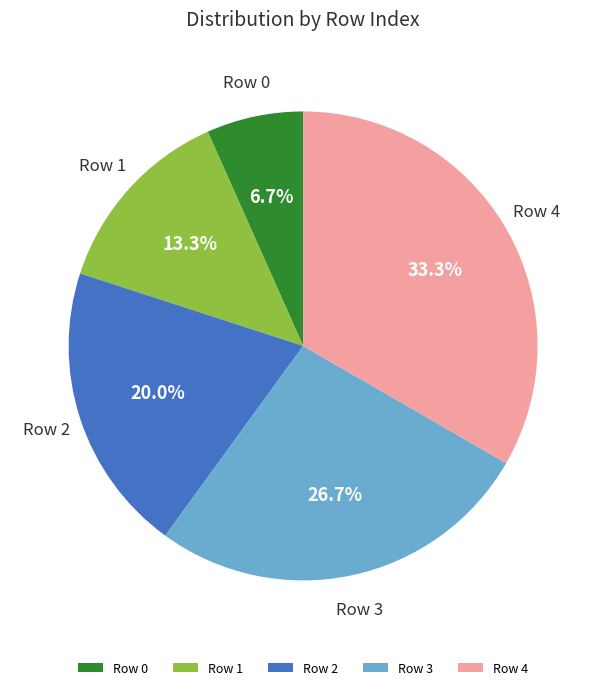

Which slice is the smallest?

Row 0